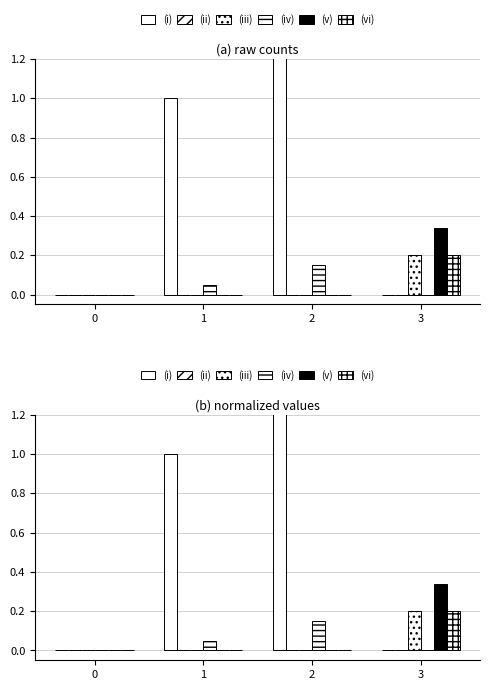

How many values in the (iii) series exceed 0?

1